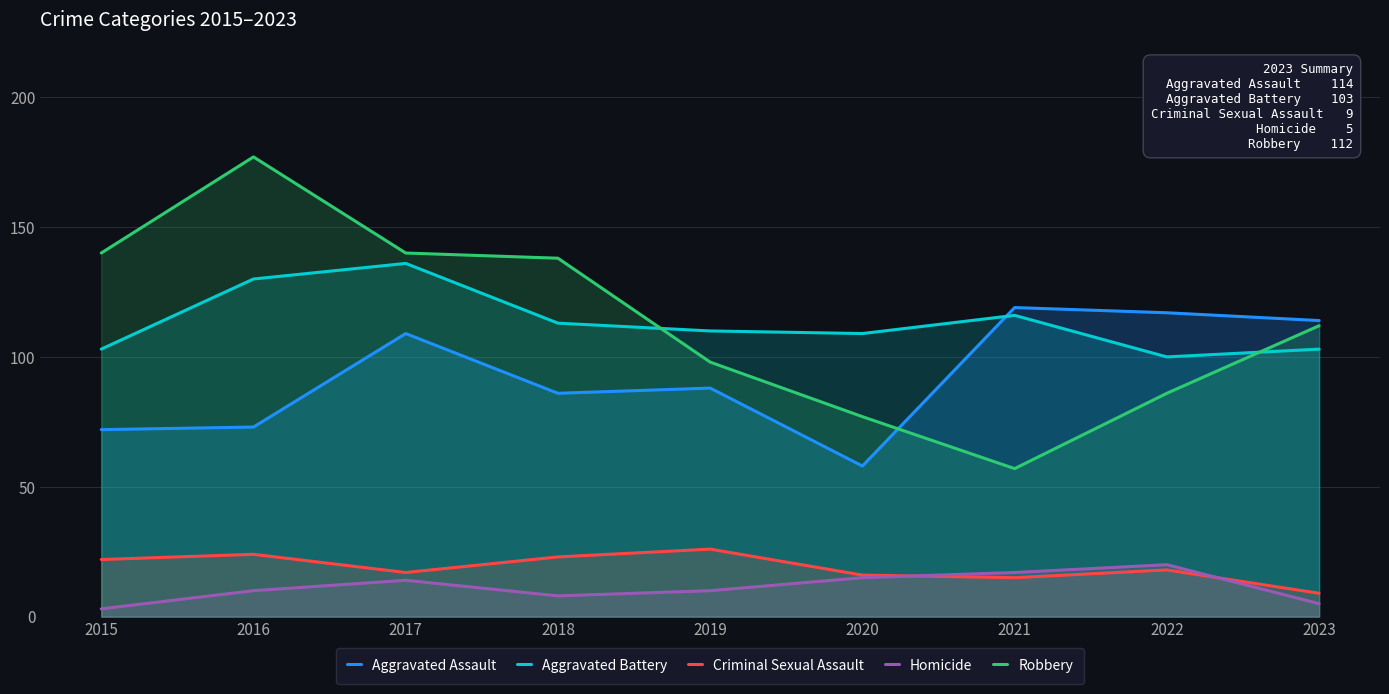

True or false: Homicide and Robbery intersect in this chart.

False